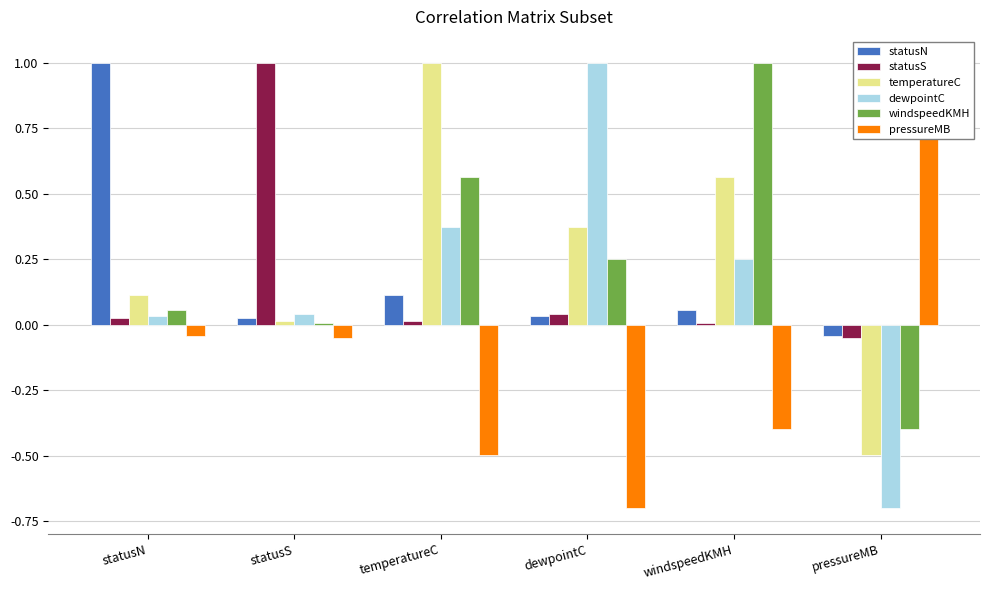

At which label does pressureMB reach its minimum?

dewpointC